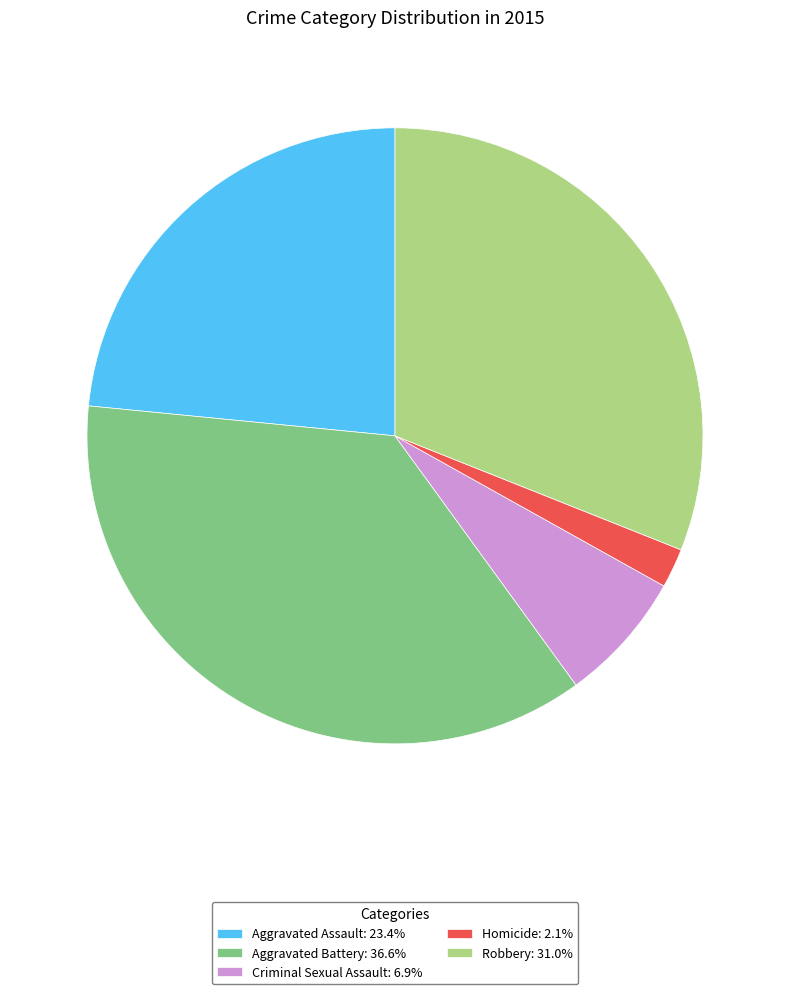

Is there any slice that represents more than half of the pie?

No